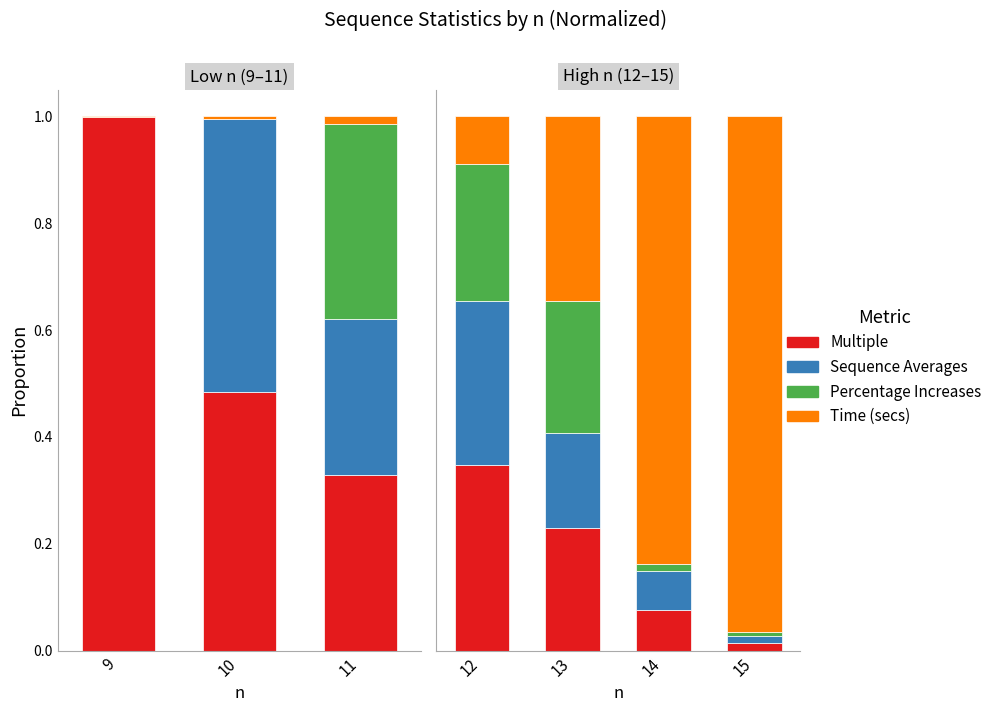

Is it true that Sequence Averages equals 0.0 at 13?

False